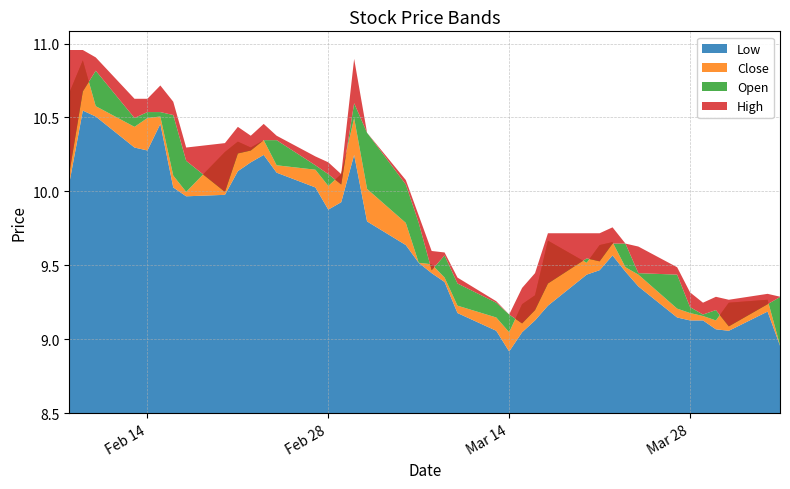

Which series has the largest range (max minus min)?

close